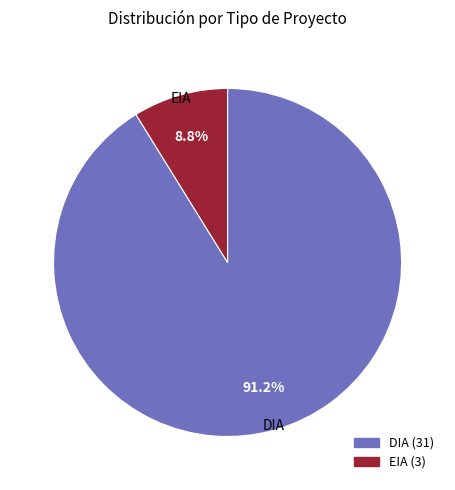

Which slice is the largest?

DIA